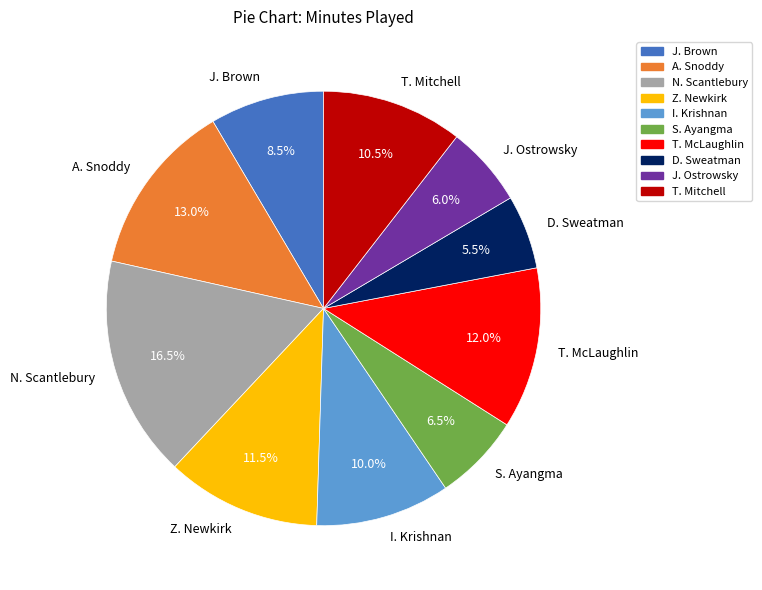

How many slices are in this pie chart?

10